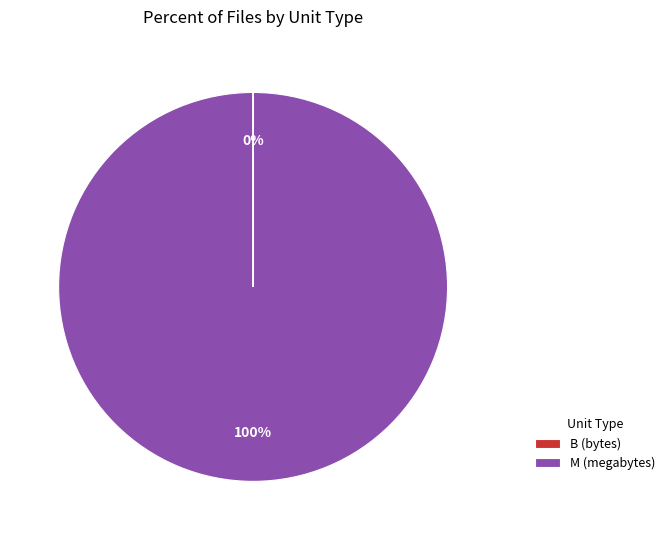

Which category has the biggest portion of the pie?

M (megabytes)